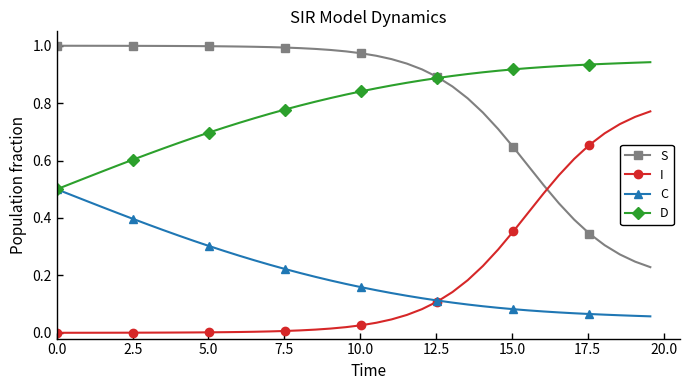

Rank the series by their maximum value, from lowest to highest.

C, I, D, S